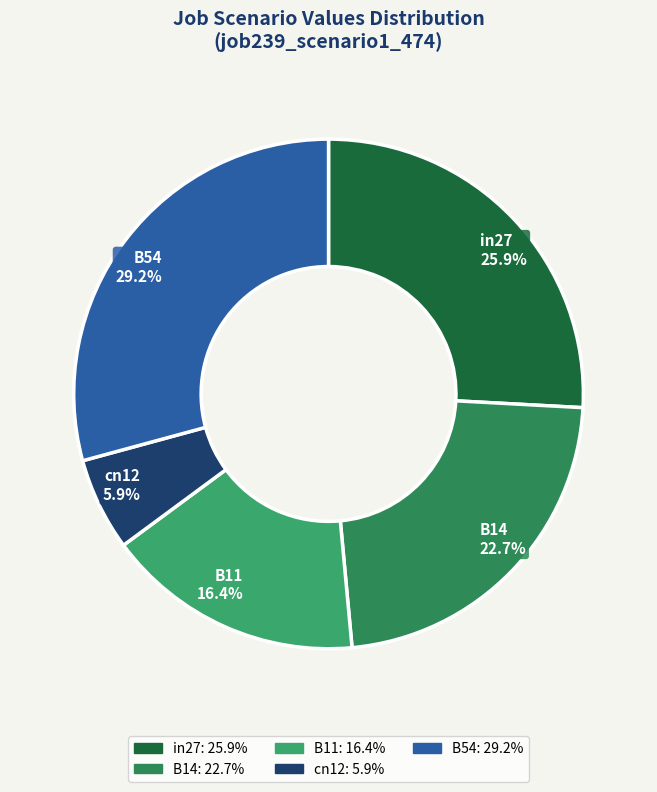

Which has a higher value, B54 or in27?

B54